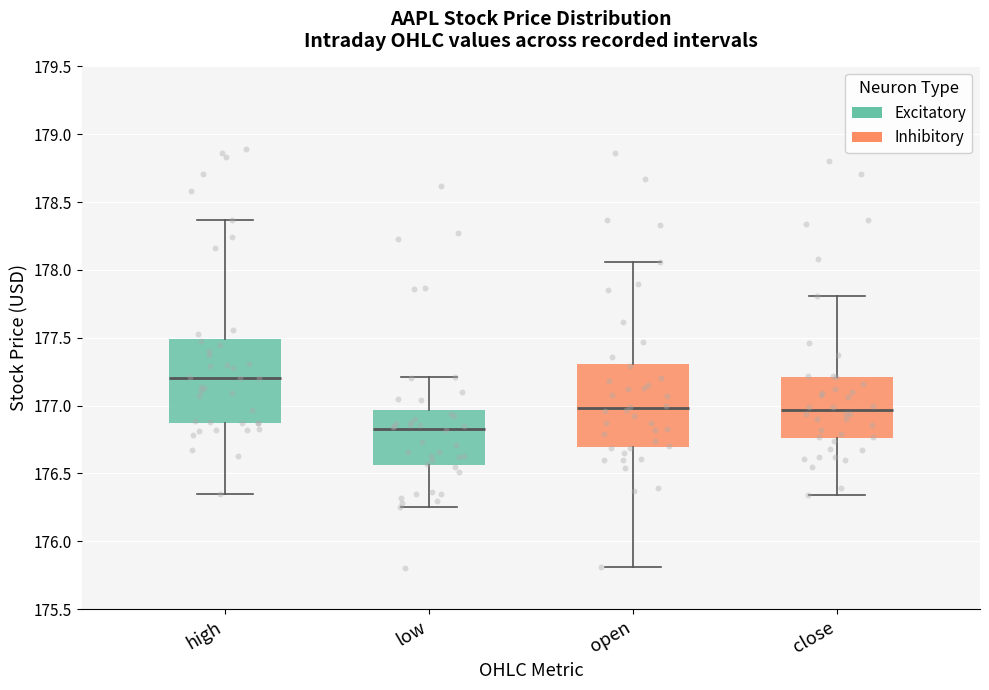

Where is the upper edge of the box for open on the y-axis? The values are not printed on the chart, so give them approximately, as read against the axis.

177.30